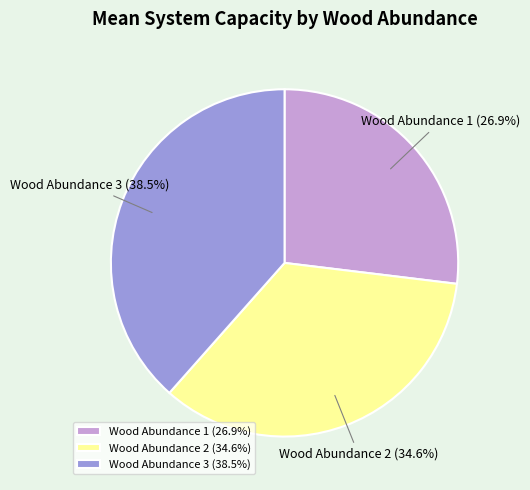

What is the total percentage of Wood Abundance 2 (34.6%) and Wood Abundance 1 (26.9%)?

61.5%